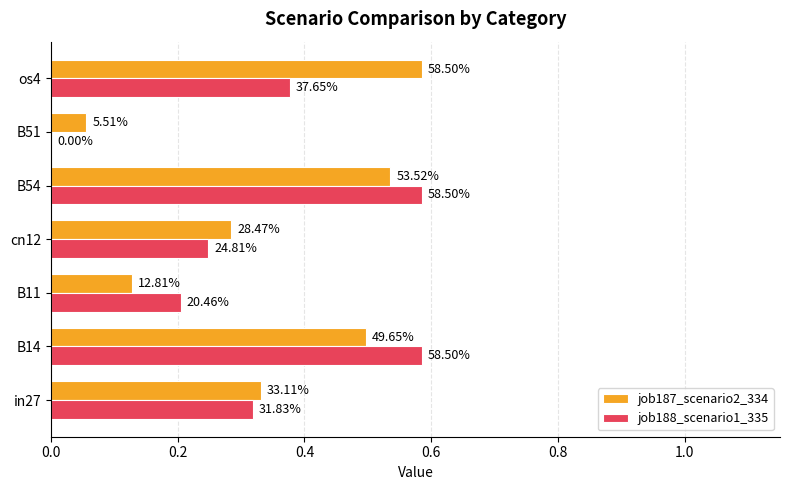

What are all the series names shown in the legend?

job187_scenario2_334, job188_scenario1_335